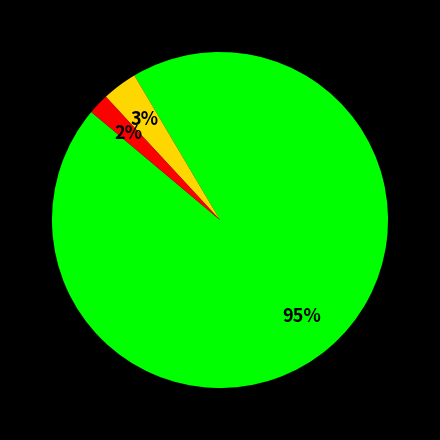

Does any single category account for the majority?

Yes